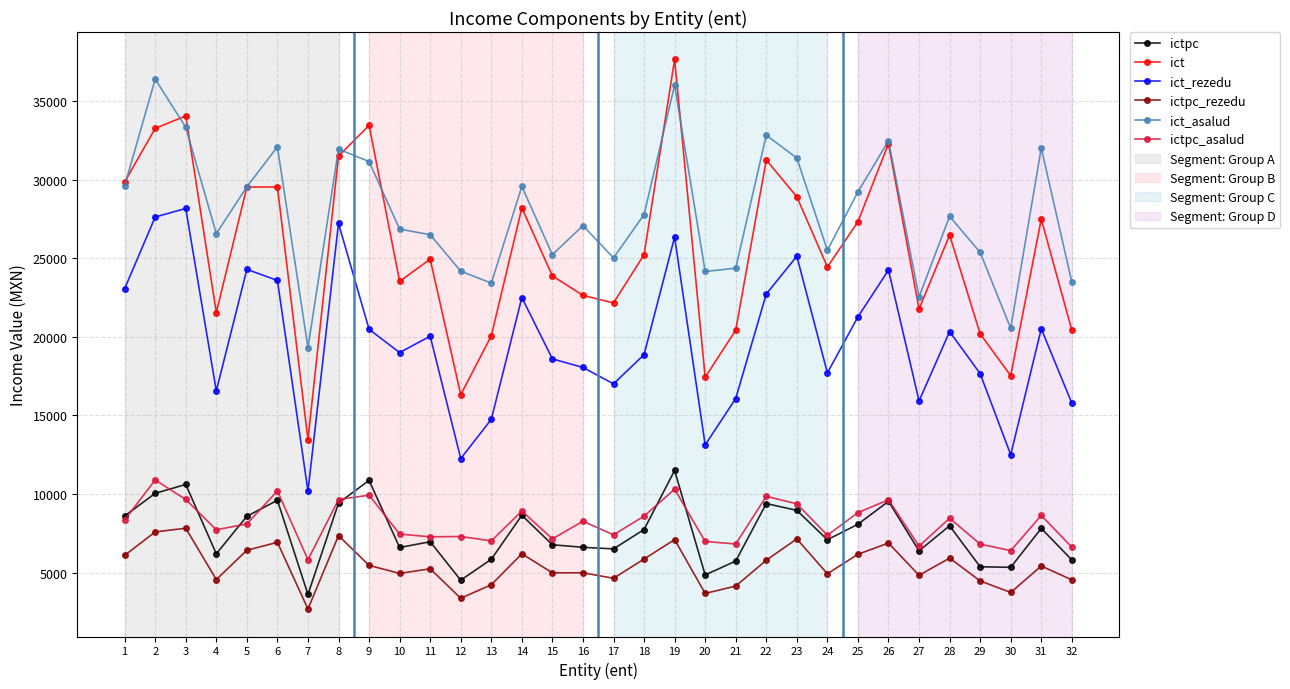

What is the minimum value shown in the chart?

2682.3